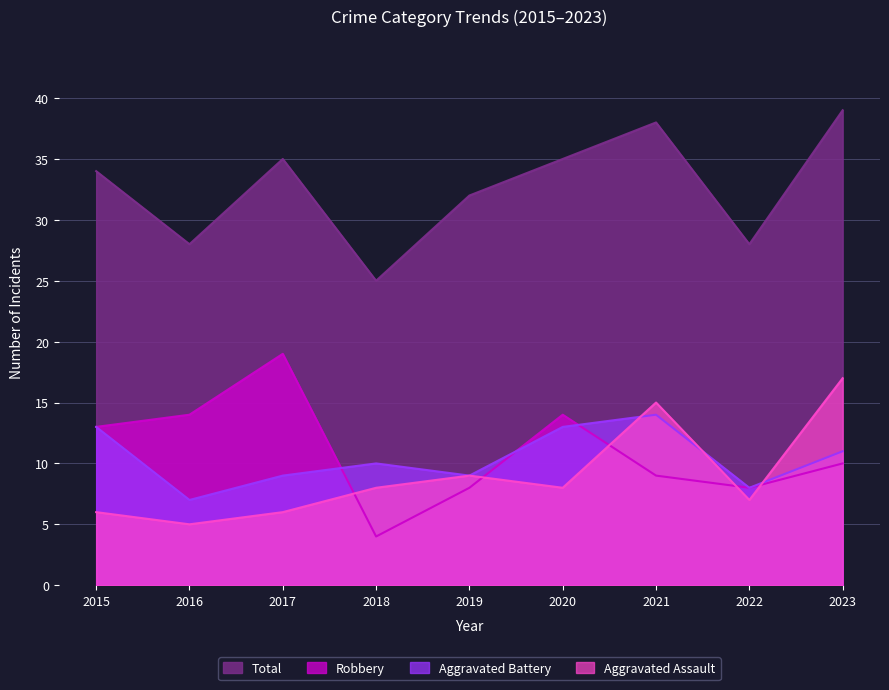

What is the total value across all series at 2020?

70